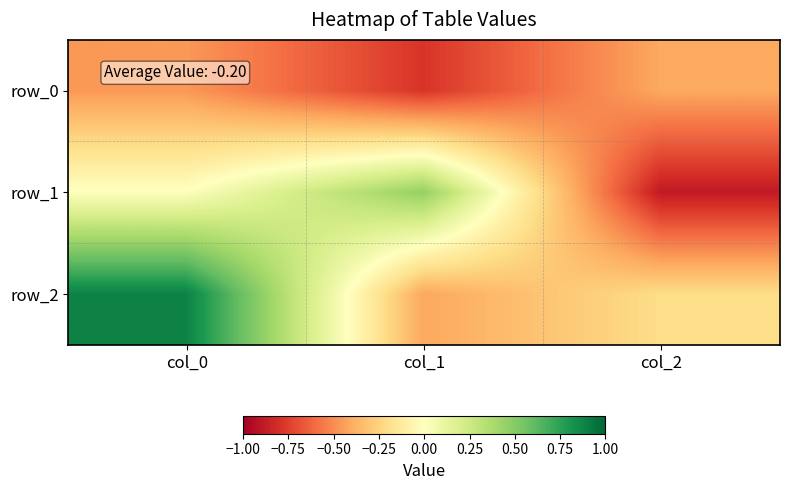

What is the difference between the maximum and minimum values in the row_2 series?

1.3